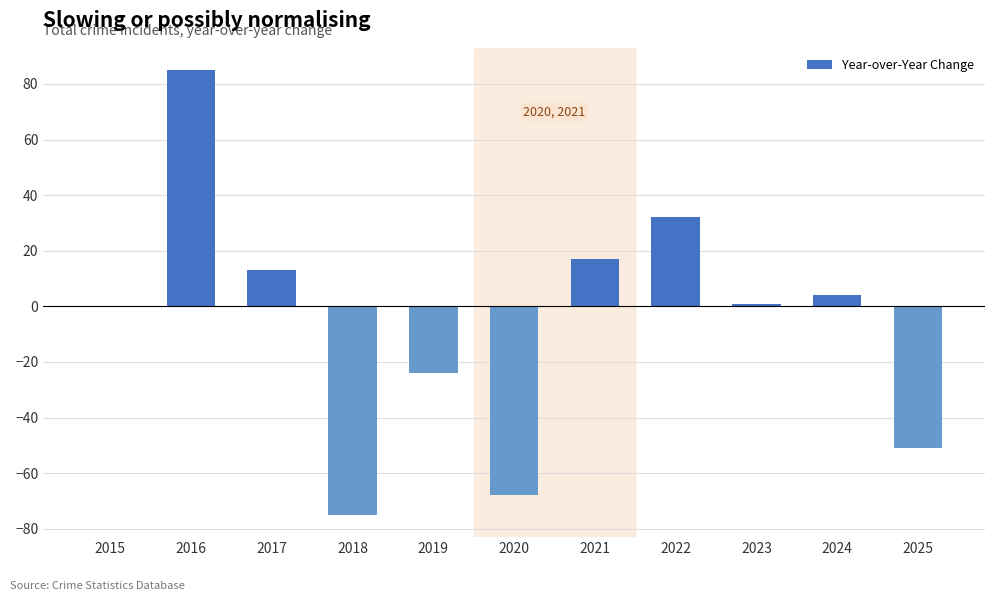

Between 2016 and 2015, which is larger?

2016